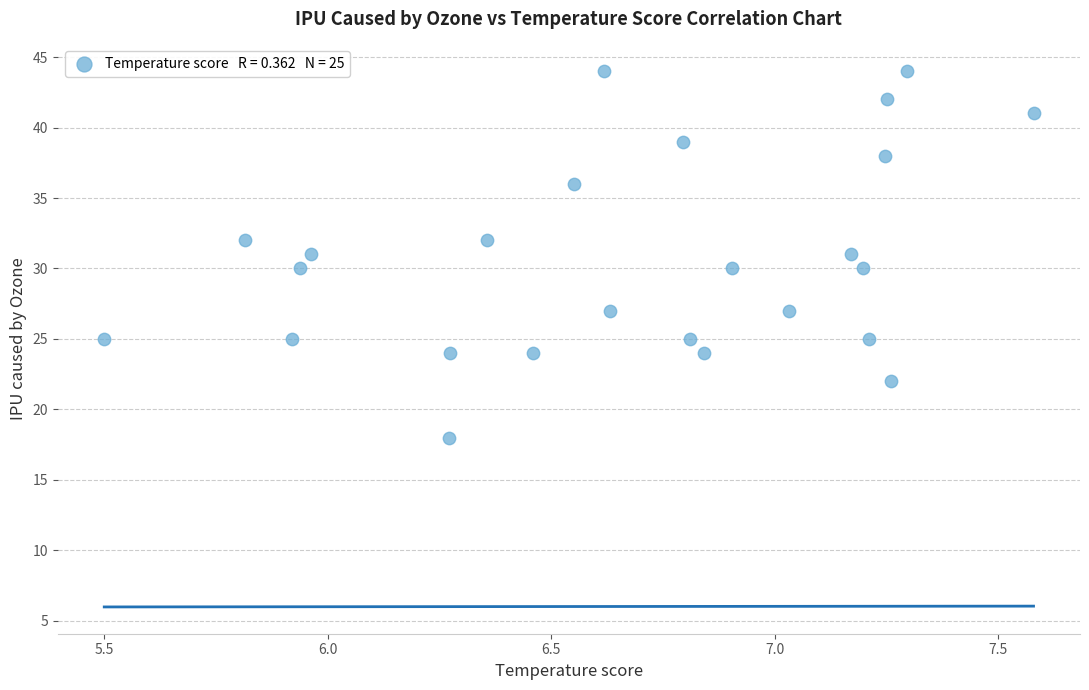

What is the range of Y values (max minus min)?

26